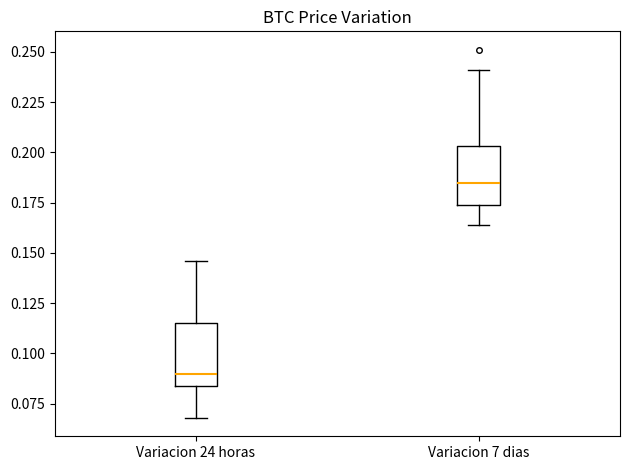

Which box has the lowest median line?

Variacion 24 horas